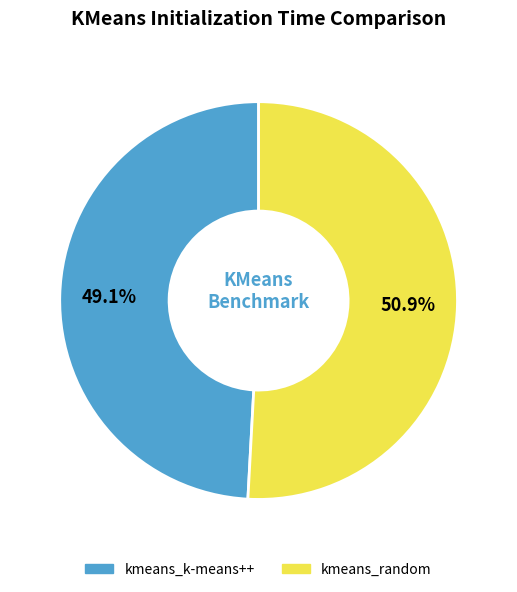

To the nearest percent, what is the difference between the kmeans_k-means++ and kmeans_random slice percentages?

2%